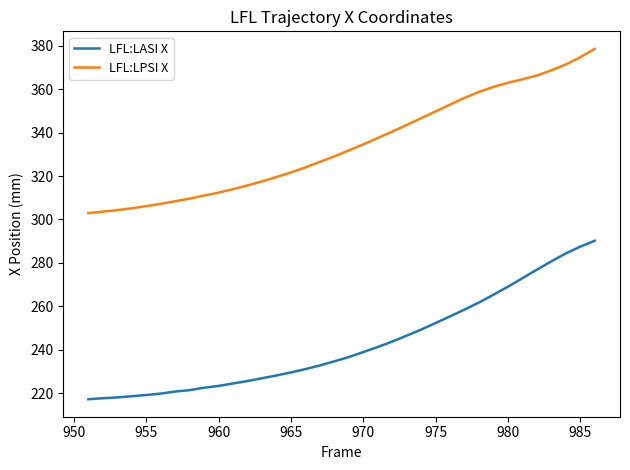

Which series has the largest total across all categories?

LFL:LPSI X